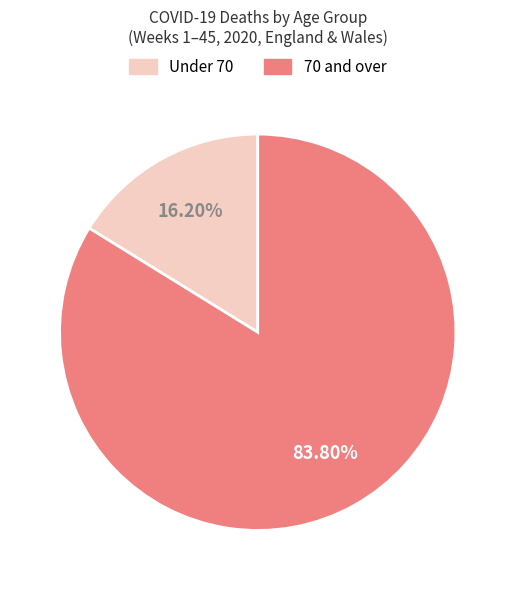

Combined, do 70 and over and Under 70 account for over 50%?

Yes